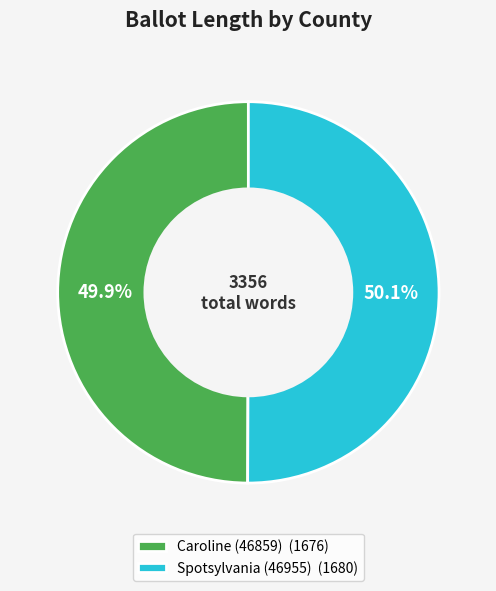

Count the number of slices in the pie.

2